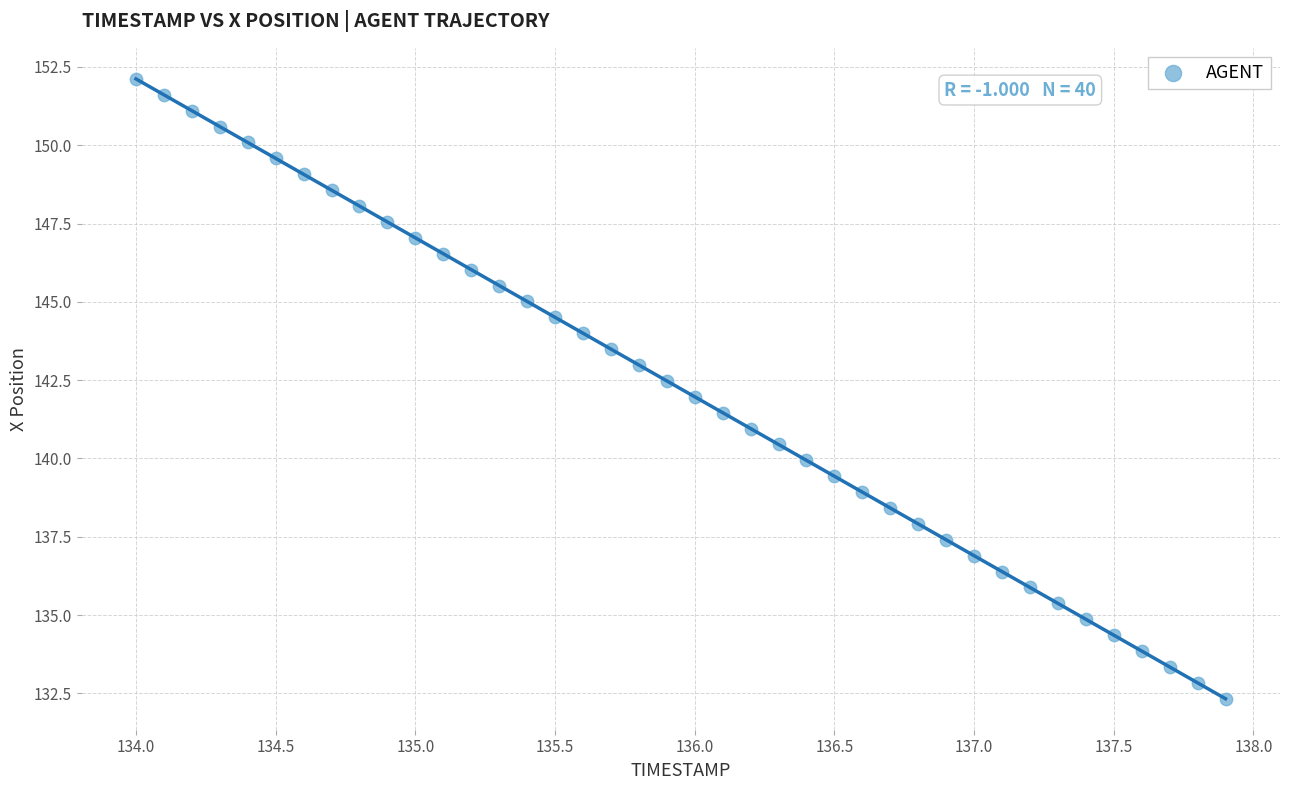

What is the range of X values (max minus min)?

3.9